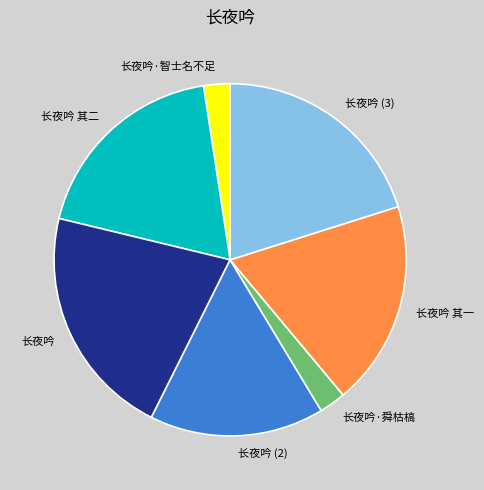

Which has a higher value, 长夜吟 其二 or 长夜吟 (3)?

长夜吟 (3)